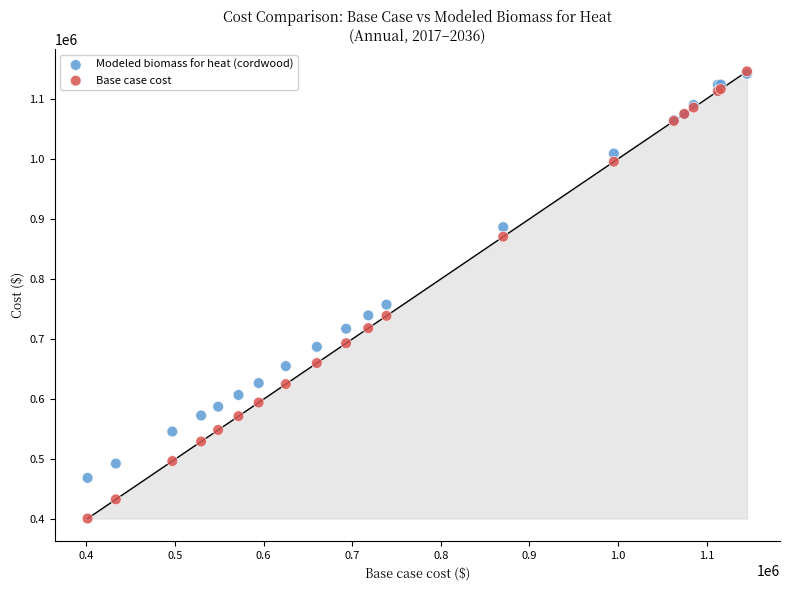

In the Modeled biomass for heat (cordwood) series, what Y value is closest to 805346?

757491.9